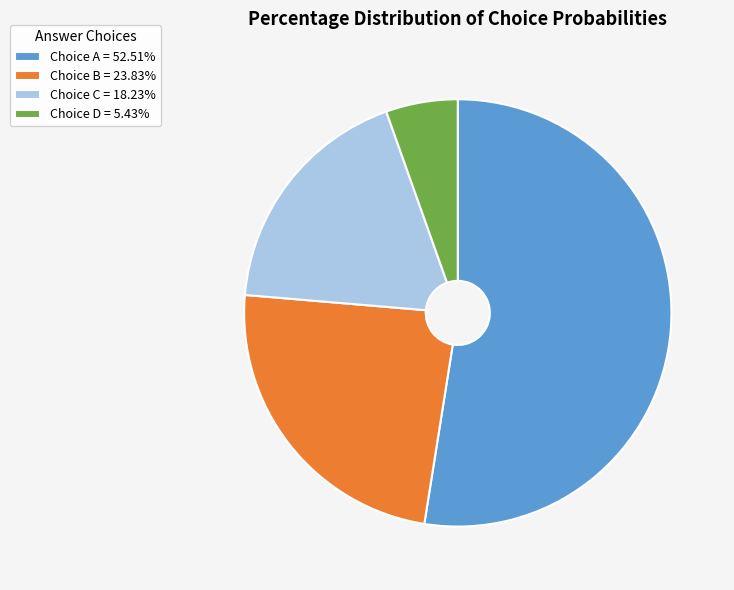

Approximately how many times larger is the value at Choice B = 23.83% compared to Choice C = 18.23%?

1.3